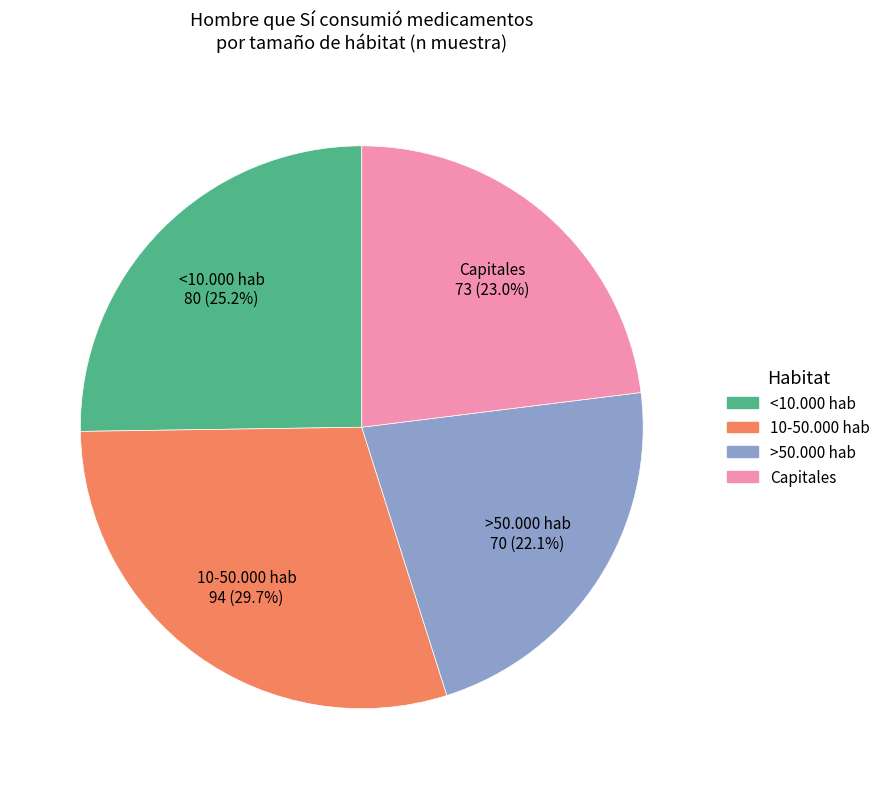

What is the total percentage of <10.000 hab and 10-50.000 hab?

54.9%